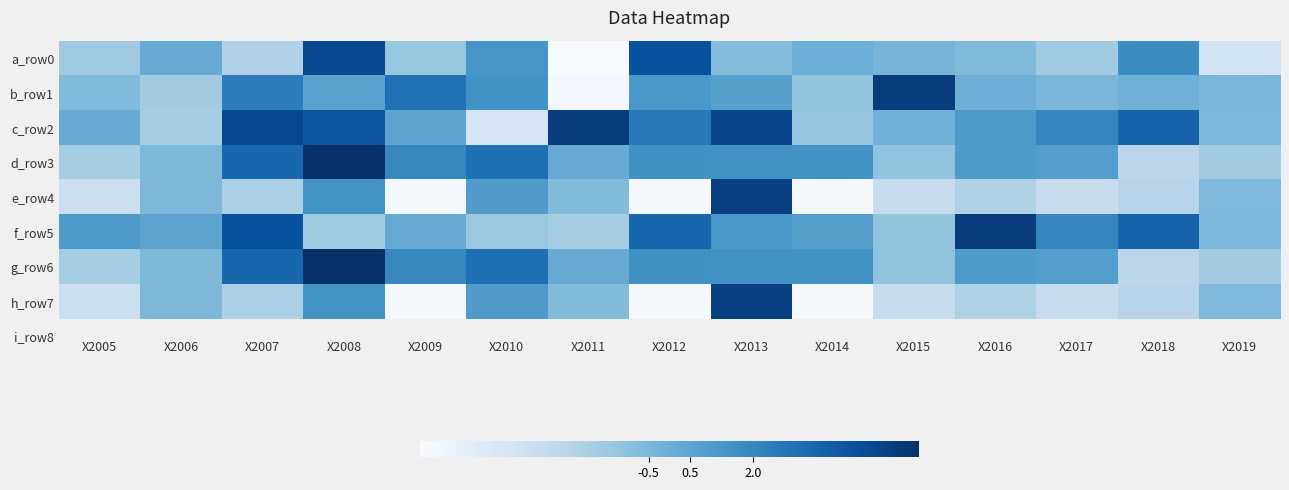

What is the total value across all series at X2019?

-9.7